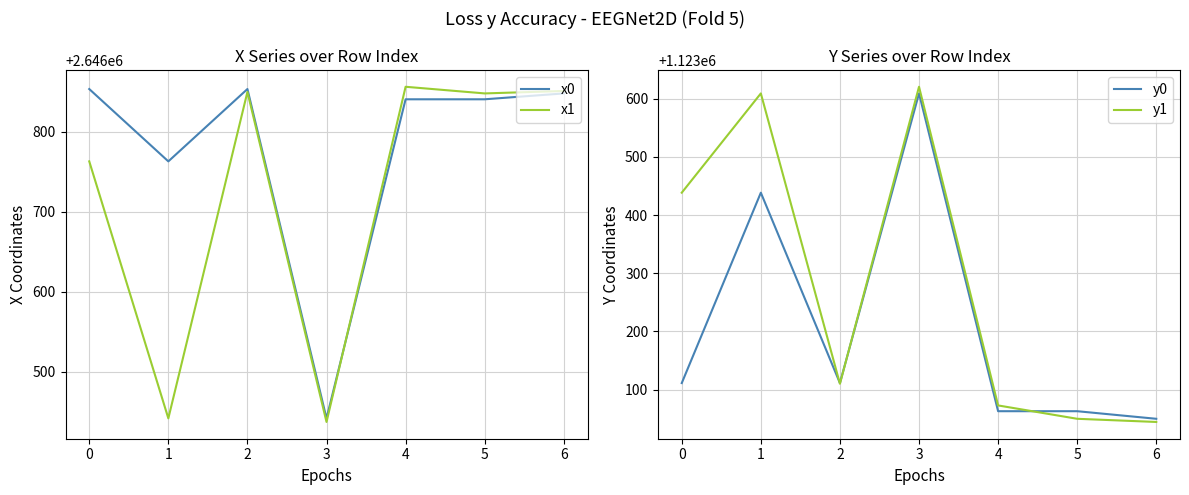

What is the maximum value for x1?

2646856.4